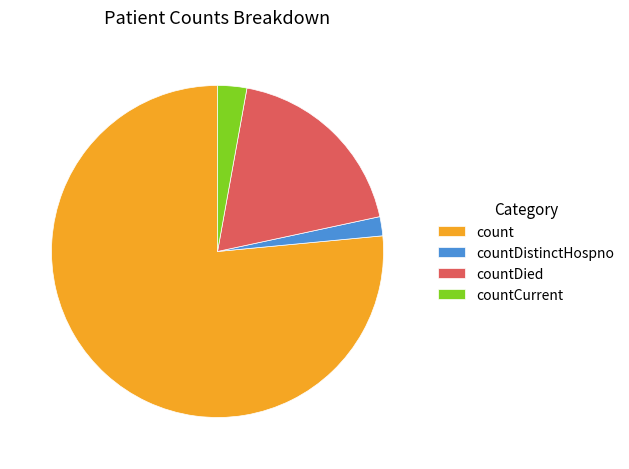

The countDistinctHospno slice represents 13% of the pie. True or false?

False